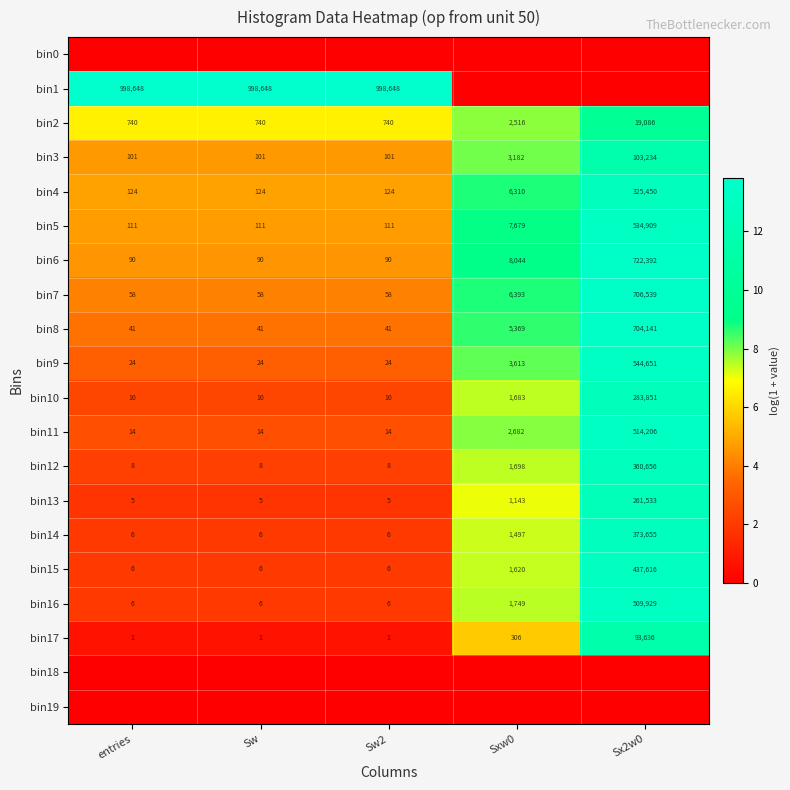

Is the value of bin8 at entries greater than the value of bin10 at entries?

Yes